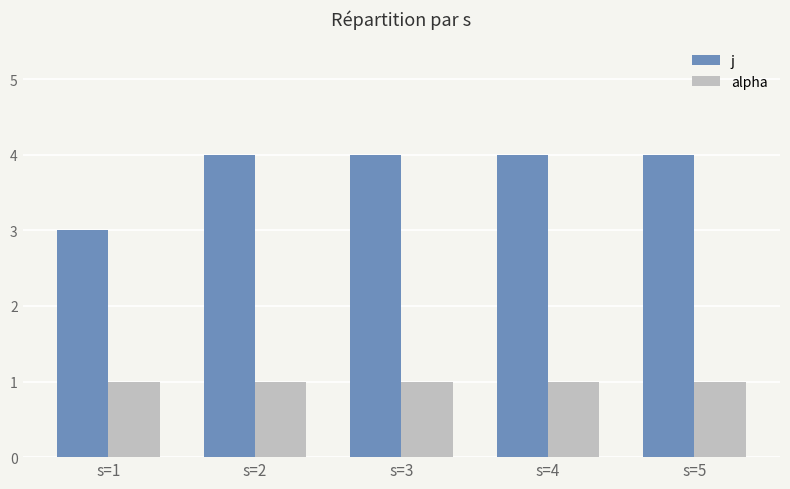

What is the maximum value for j?

4